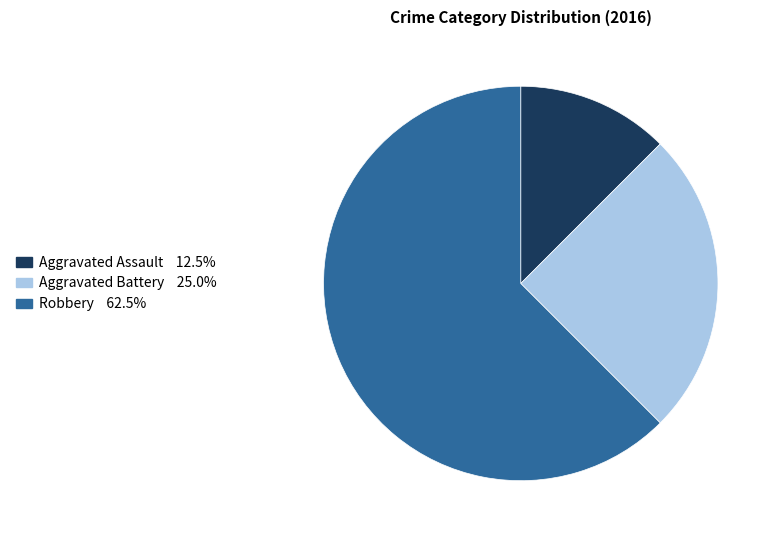

Which has a higher value, Aggravated Battery or Robbery?

Robbery